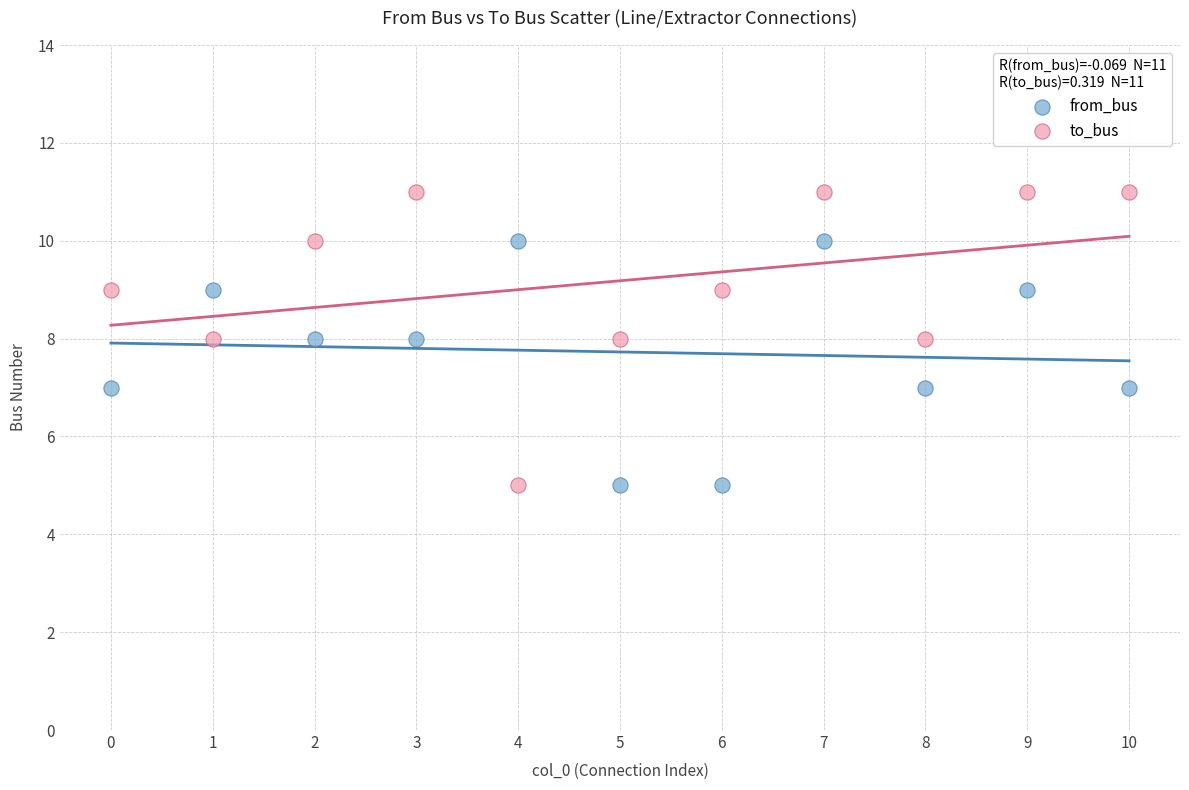

Which series reaches the maximum Y coordinate?

to_bus